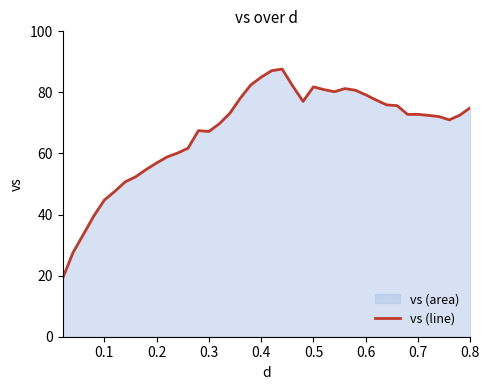

What is the value of the 30th point from the left?

79.2